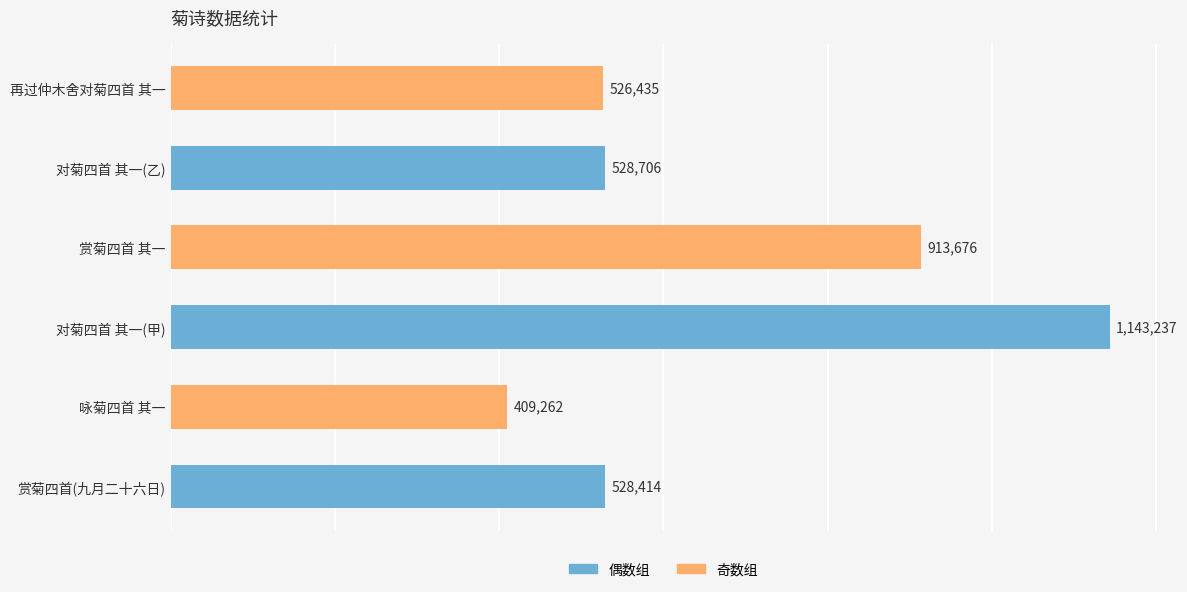

Reading bottom to top, list all the values displayed in this chart.

赏菊四首(九月二十六日)=528414	咏菊四首 其一=409262	对菊四首 其一(甲)=1143237	赏菊四首 其一=913676	对菊四首 其一(乙)=528706	再过仲木舍对菊四首 其一=526435